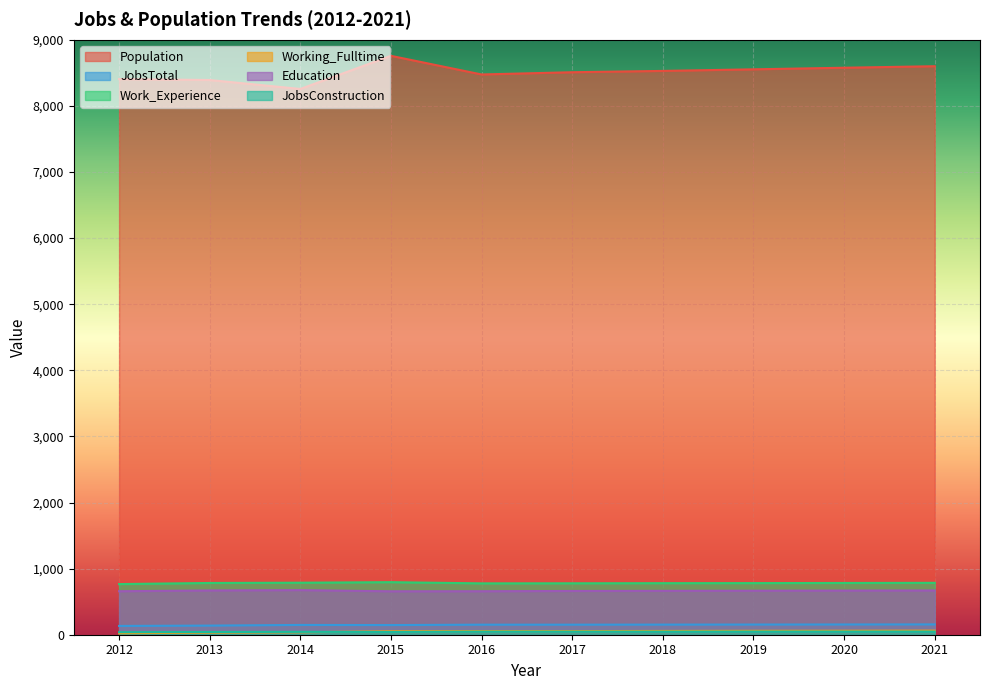

The value of JobsTotal at 2019 is 238. True or false?

False